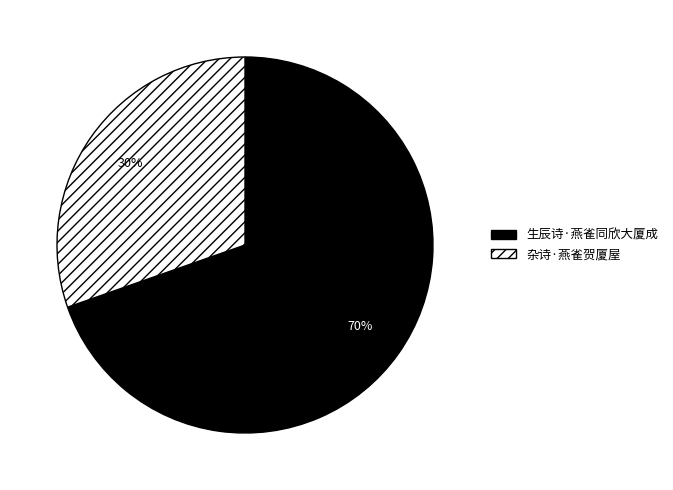

What percentage is the 杂诗·燕雀贺厦屋 slice, to the nearest percent?

30%